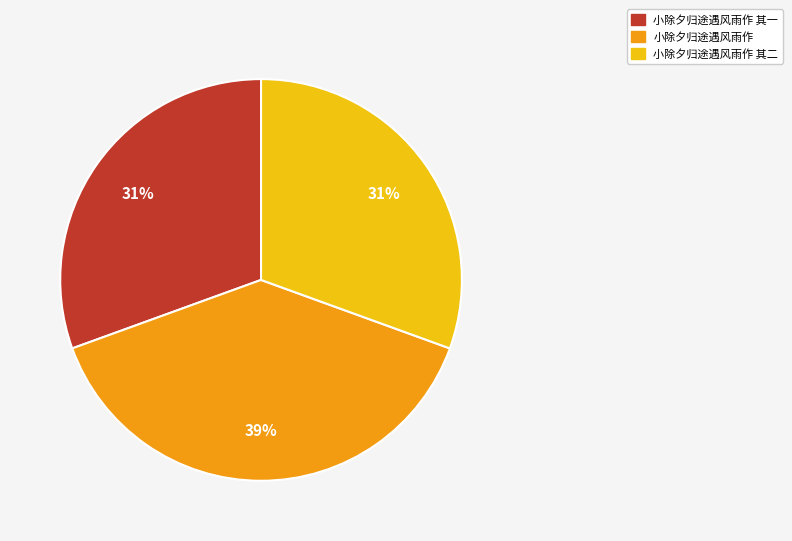

How many slices are in this pie chart?

3